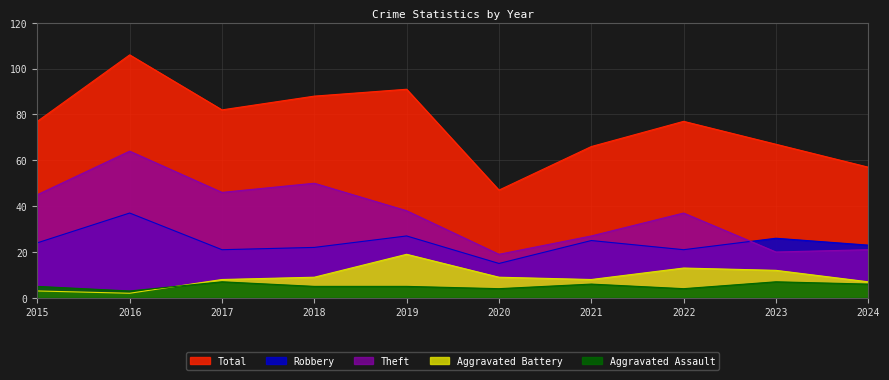

How many lines are shown in the chart?

5